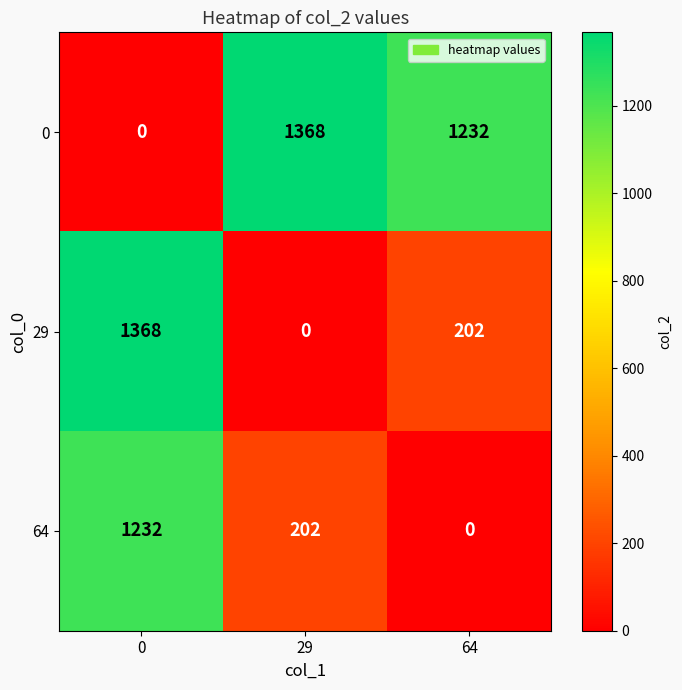

Is the value of 64 at 64 greater than the value of 0 at 29?

No